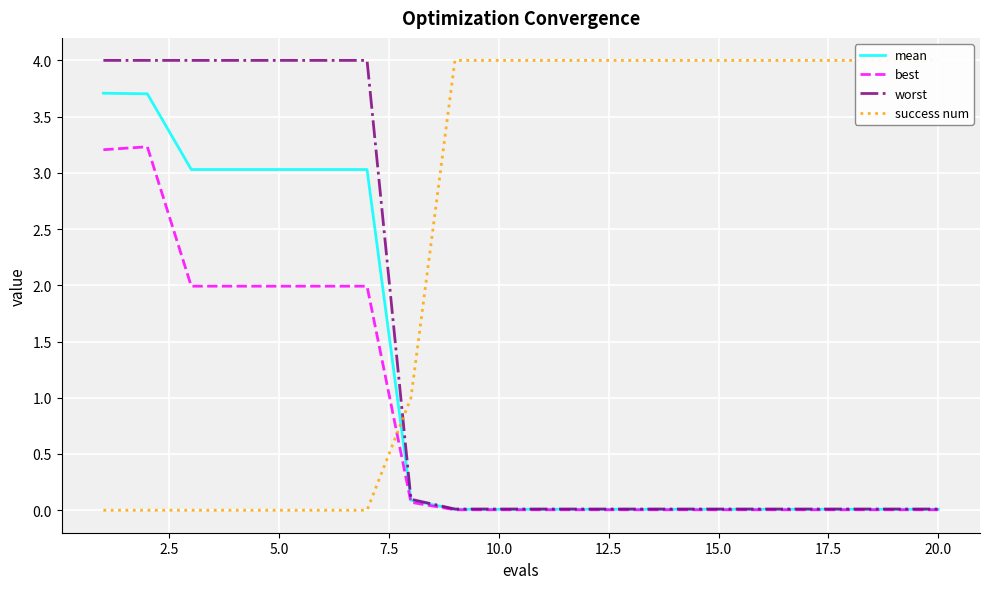

True or false: best has a value of 0.0 at 10.0.

True